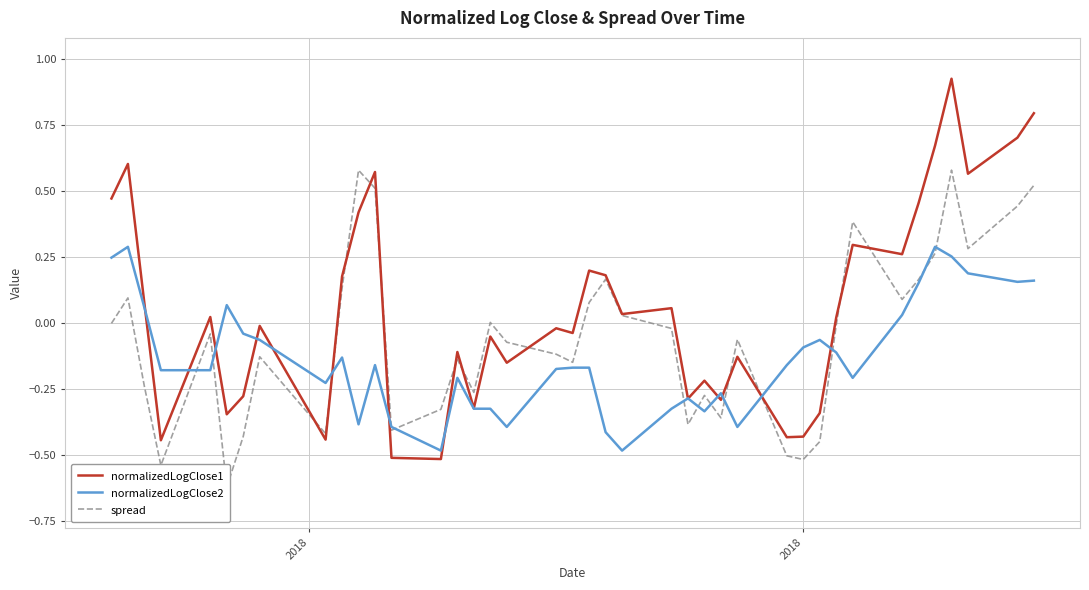

What is the sum of all normalizedLogClose2 values?

-5.3